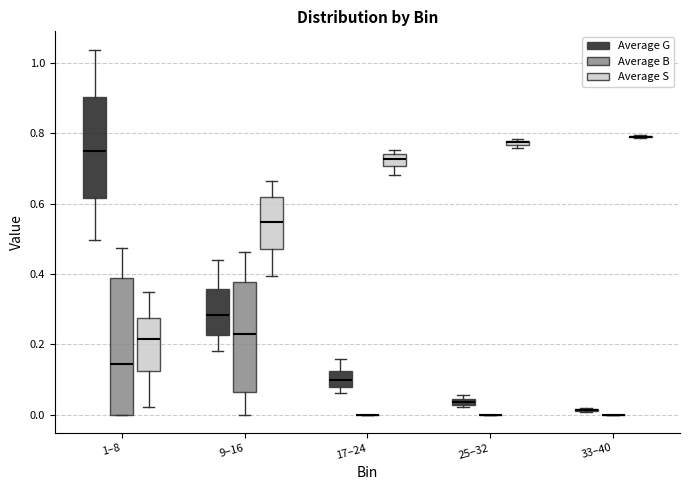

Which box is the tallest, from its lower edge to its upper edge?

1–8 (Average B)